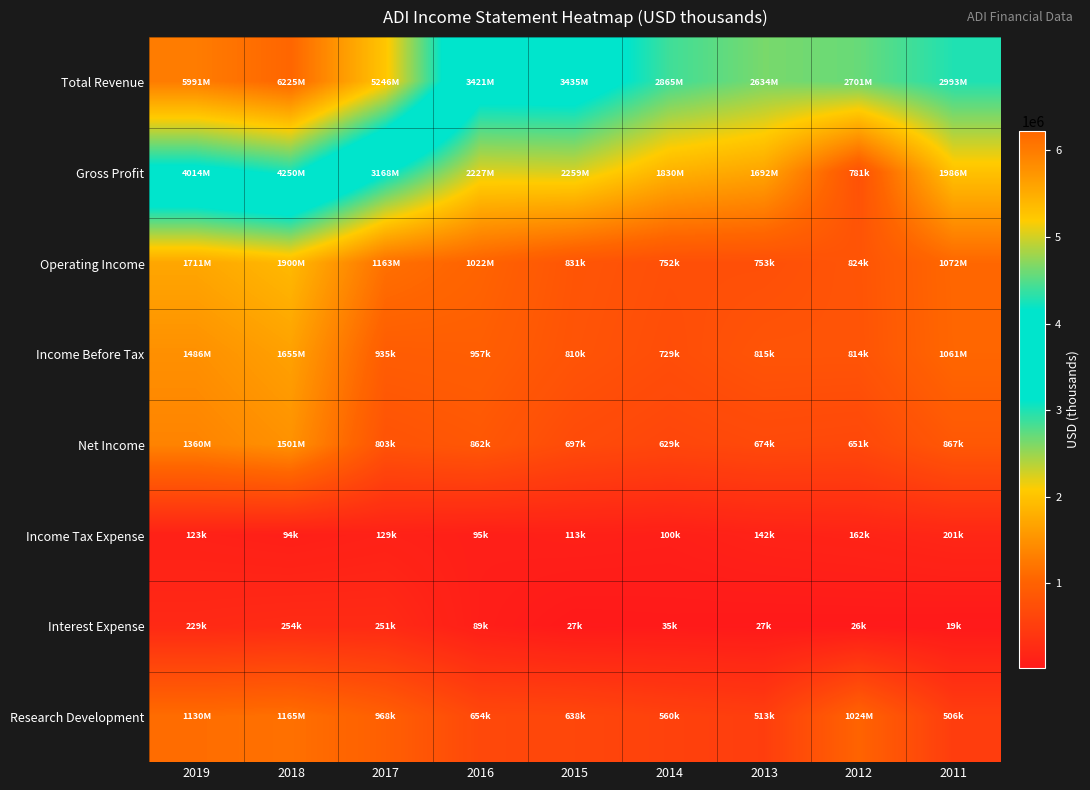

At which category does the chart reach its peak across all series?

2018